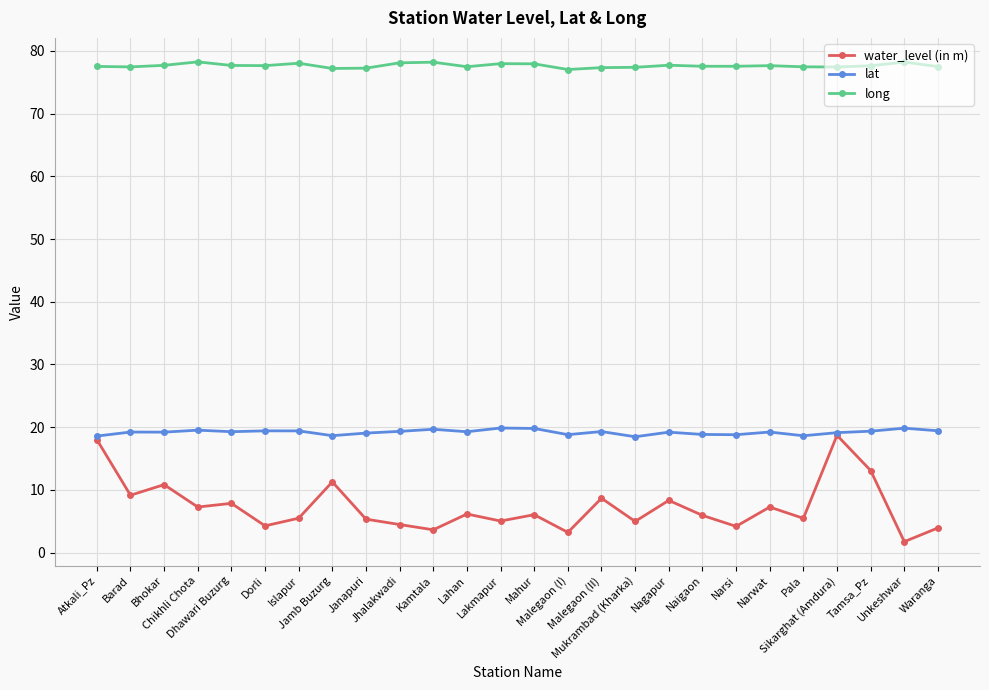

Rank the series by their average value, from lowest to highest.

water_level (in m), lat, long